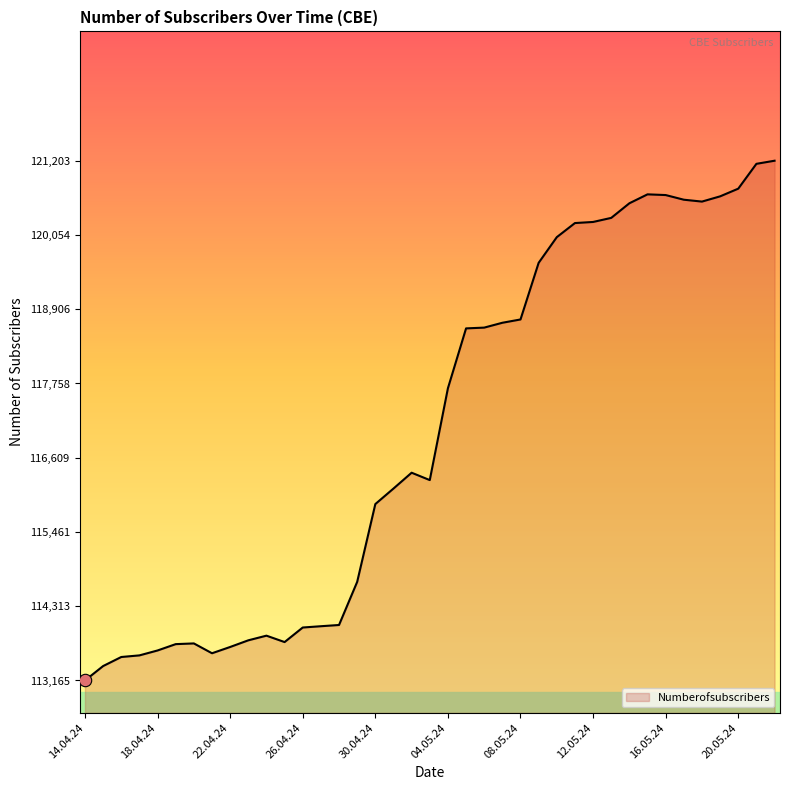

What is the minimum value shown in the chart?

113165